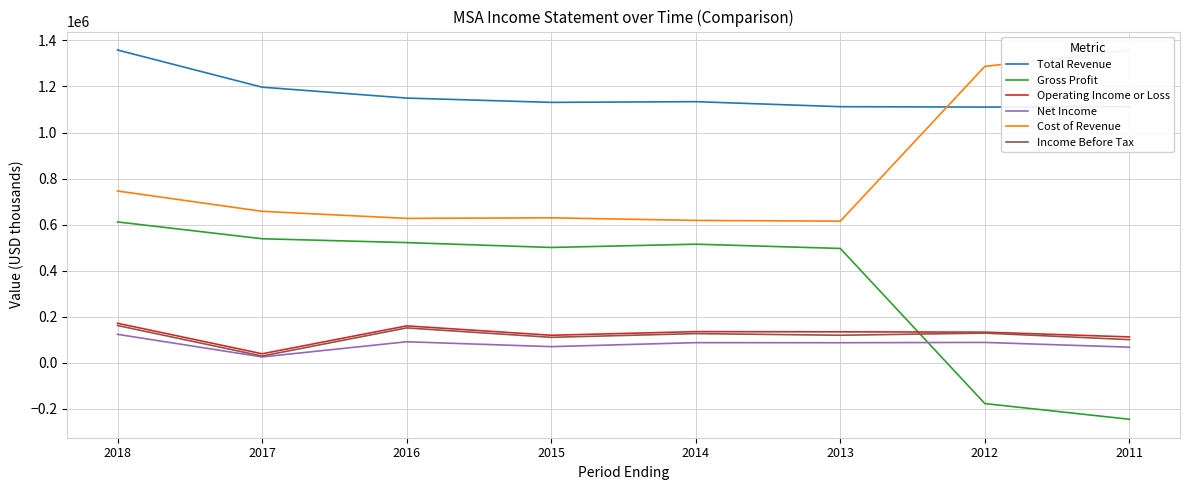

What are all the series names shown in the legend?

Total Revenue, Gross Profit, Operating Income or Loss, Net Income, Cost of Revenue, Income Before Tax